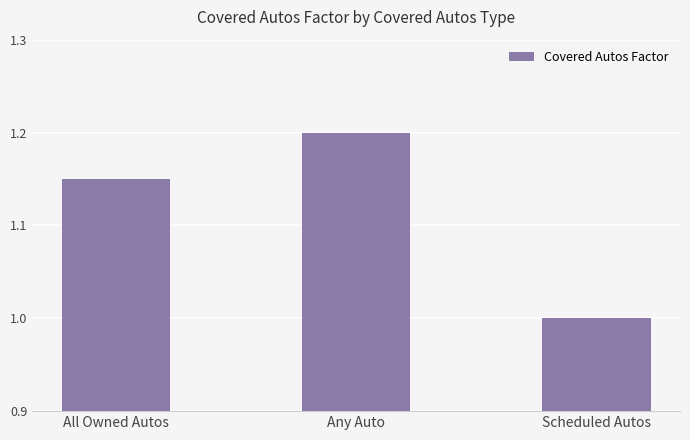

Which has a higher value, Any Auto or All Owned Autos?

Any Auto